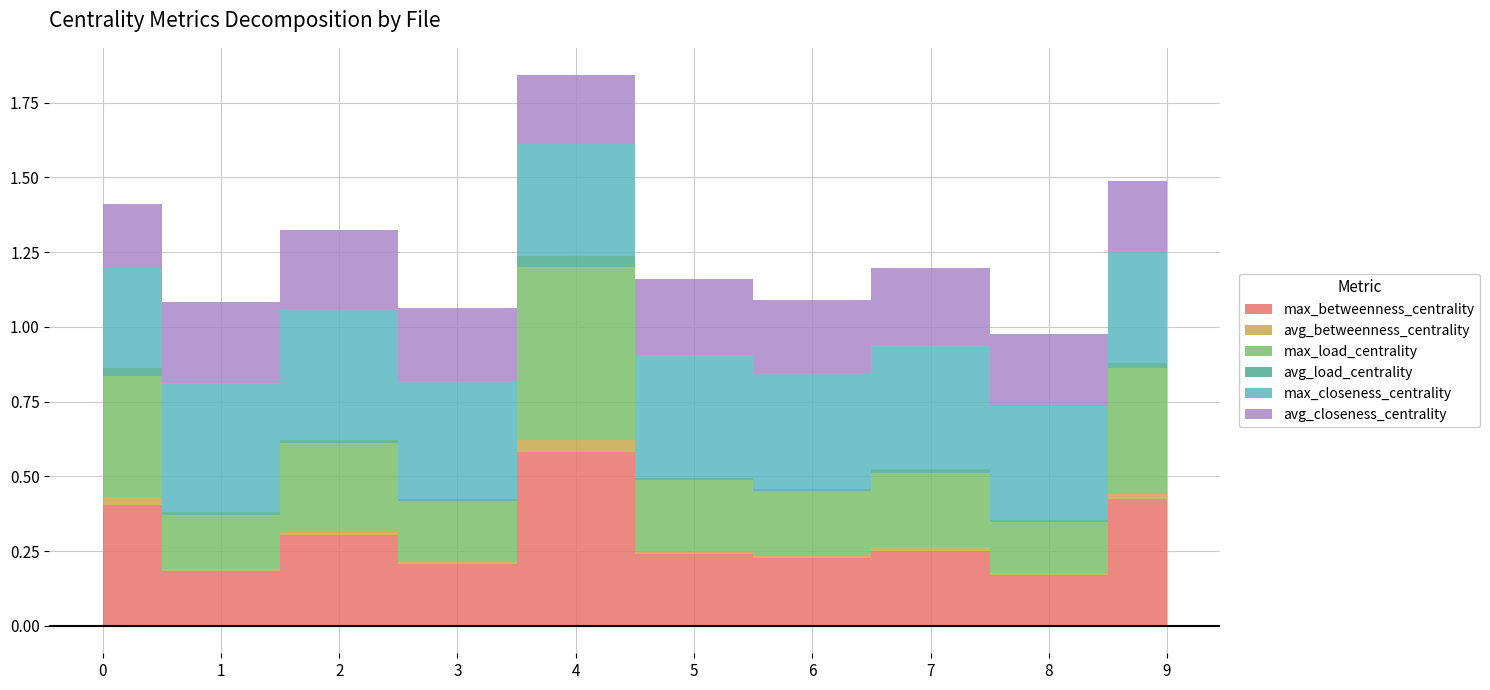

What are all the series names shown in the legend?

max_betweenness_centrality, avg_betweenness_centrality, max_load_centrality, avg_load_centrality, max_closeness_centrality, avg_closeness_centrality